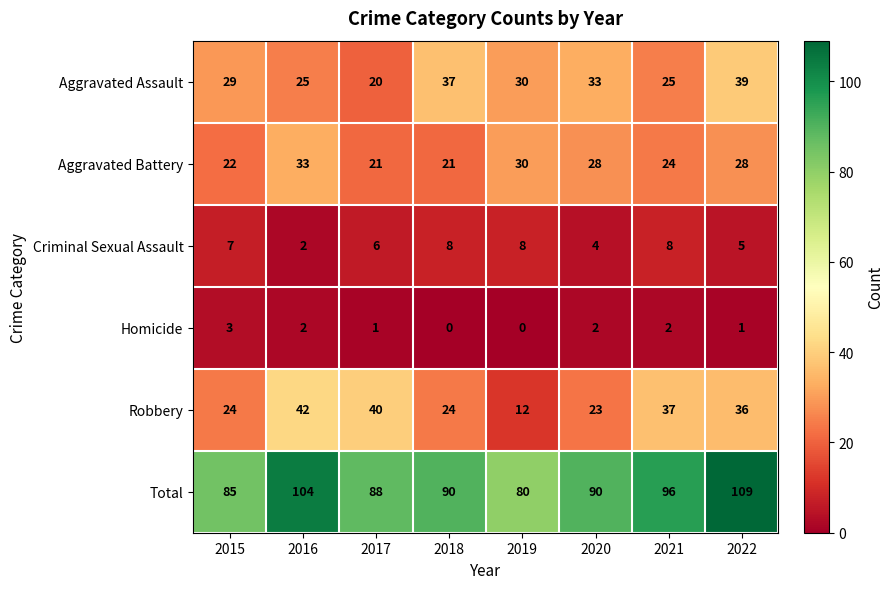

At 2020, list the series in order from smallest to largest.

Homicide, Criminal Sexual Assault, Robbery, Aggravated Battery, Aggravated Assault, Total